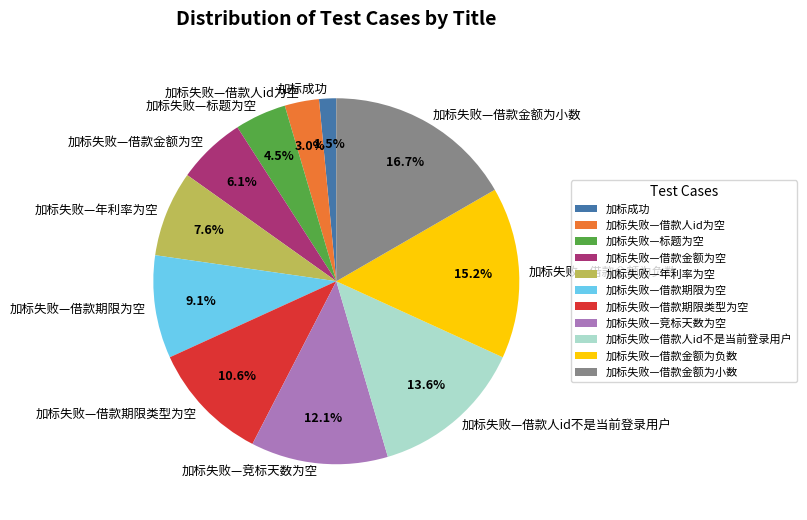

How much of the chart is everything except 加标失败—借款人id不是当前登录用户?

86.4%